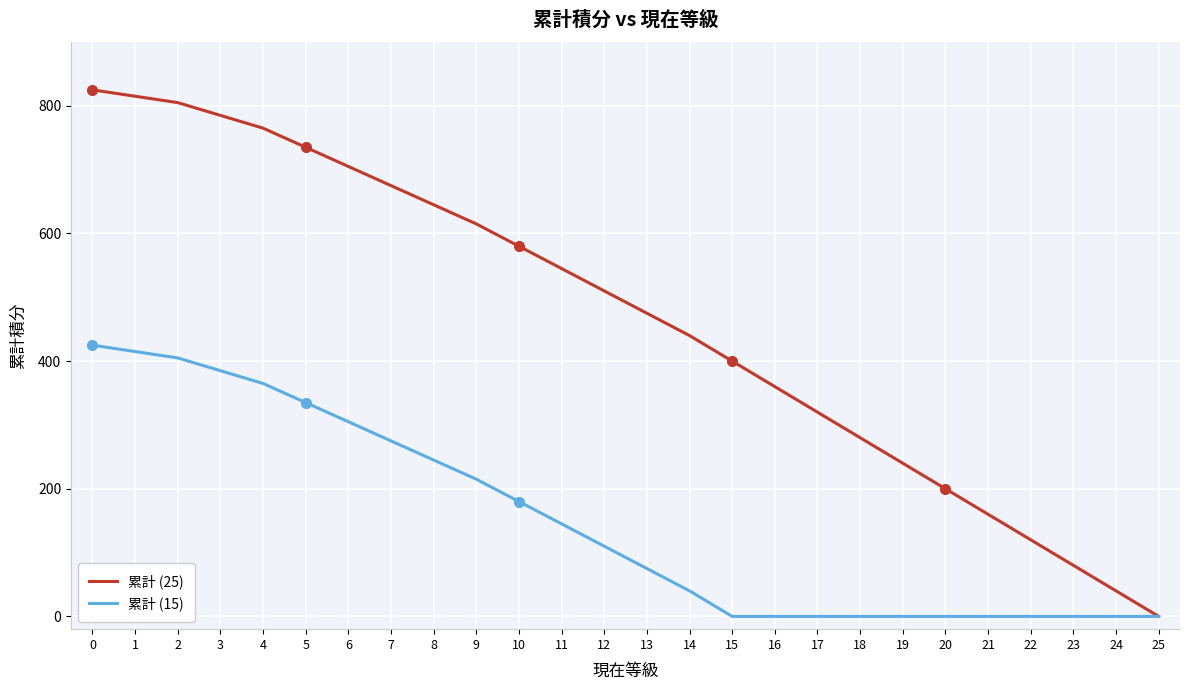

What is the maximum value for 累計 (15)?

425